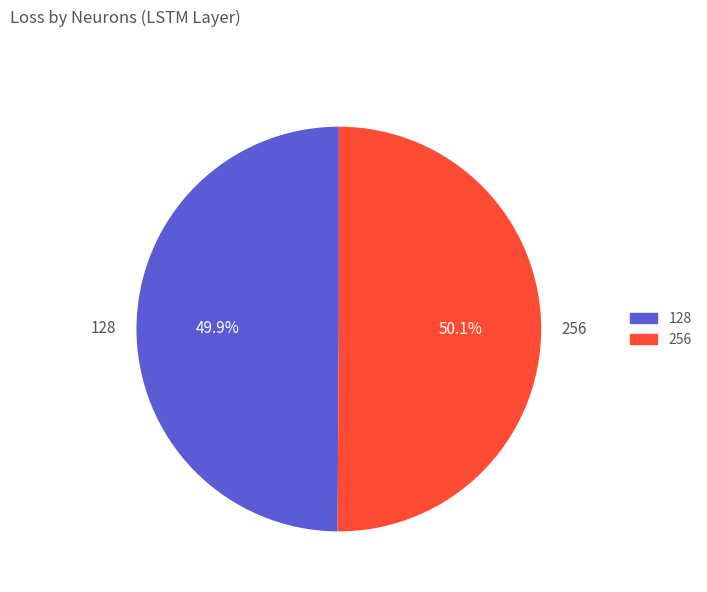

What percentage do 256 and 128 together represent?

100.0%